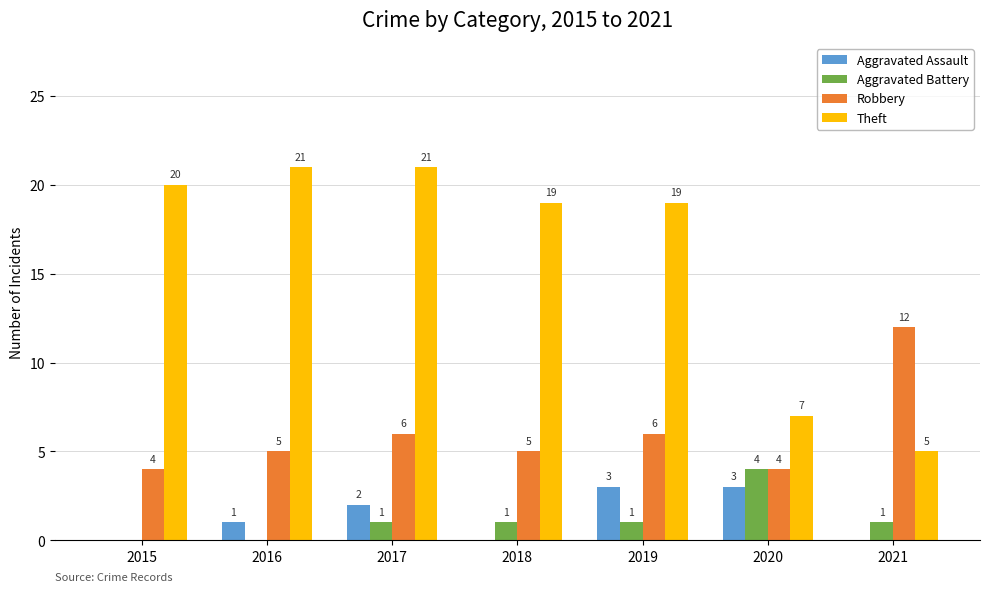

Reading right to left, transcribe all the data shown in this chart.

Aggravated Assault: 0	3	3	0	2	1	0
Aggravated Battery: 1	4	1	1	1	0	0
Robbery: 12	4	6	5	6	5	4
Theft: 5	7	19	19	21	21	20